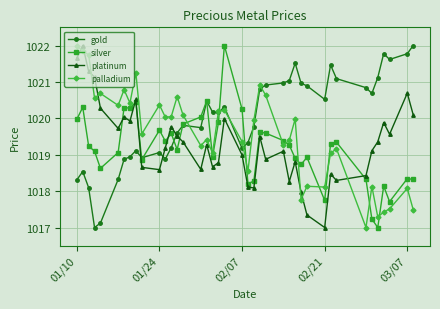

What is the value of the palladium point at the 31st from the left?

1018.1